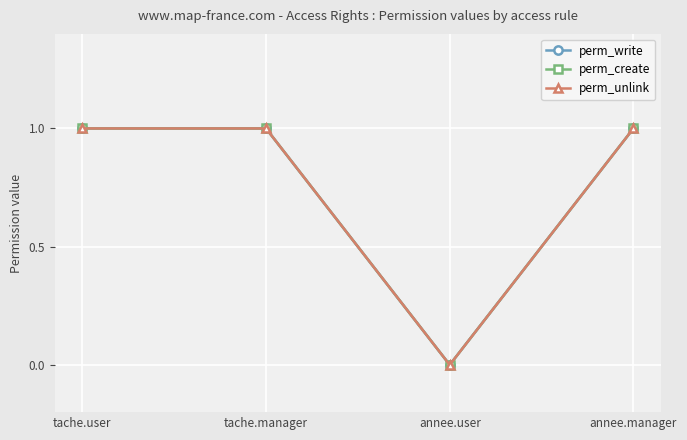

True or false: perm_write has more than 0 interior local peaks.

False